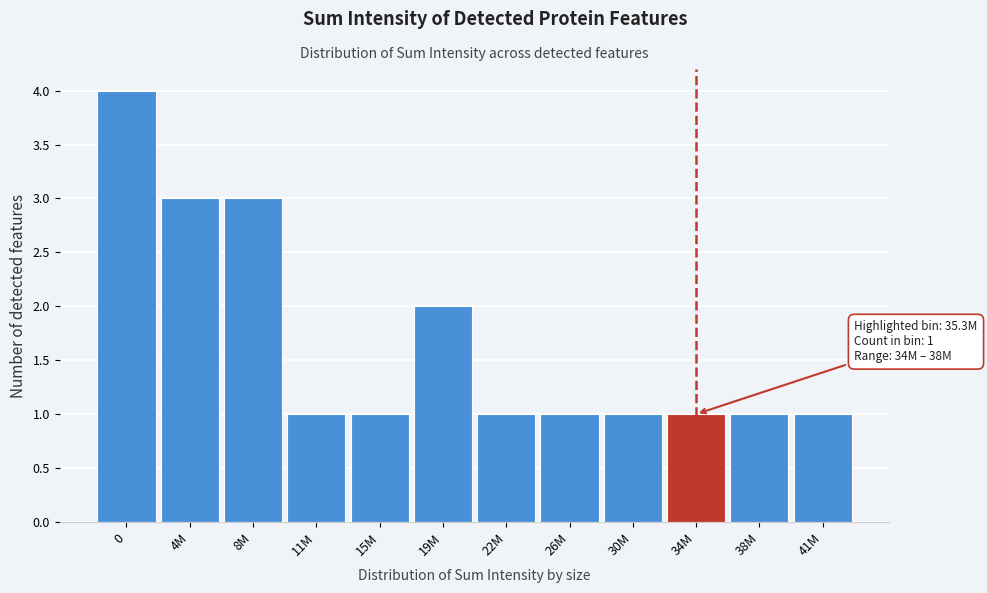

Reading right to left, extract all data points from this chart.

1	1	1	1	1	1	2	1	1	3	3	4